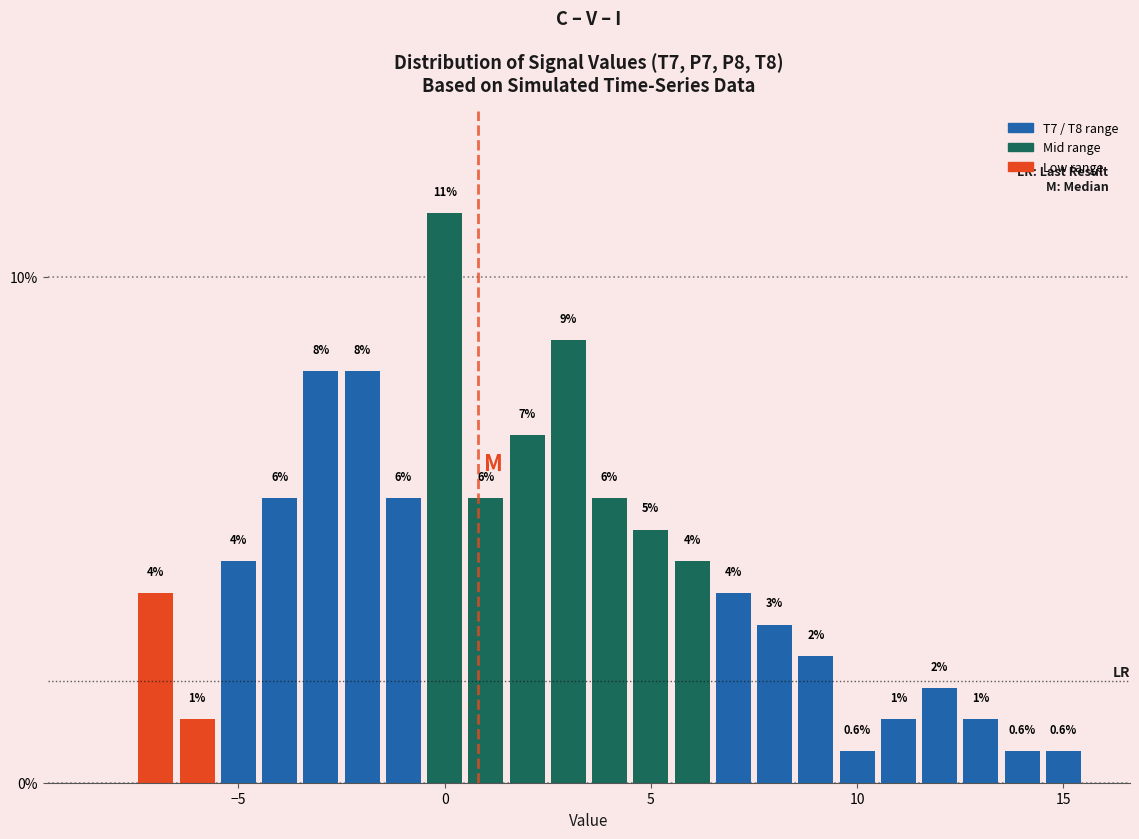

Around what value on the x-axis is the tallest bar? Give the approximate position of its centre, as read against the axis.

0.0